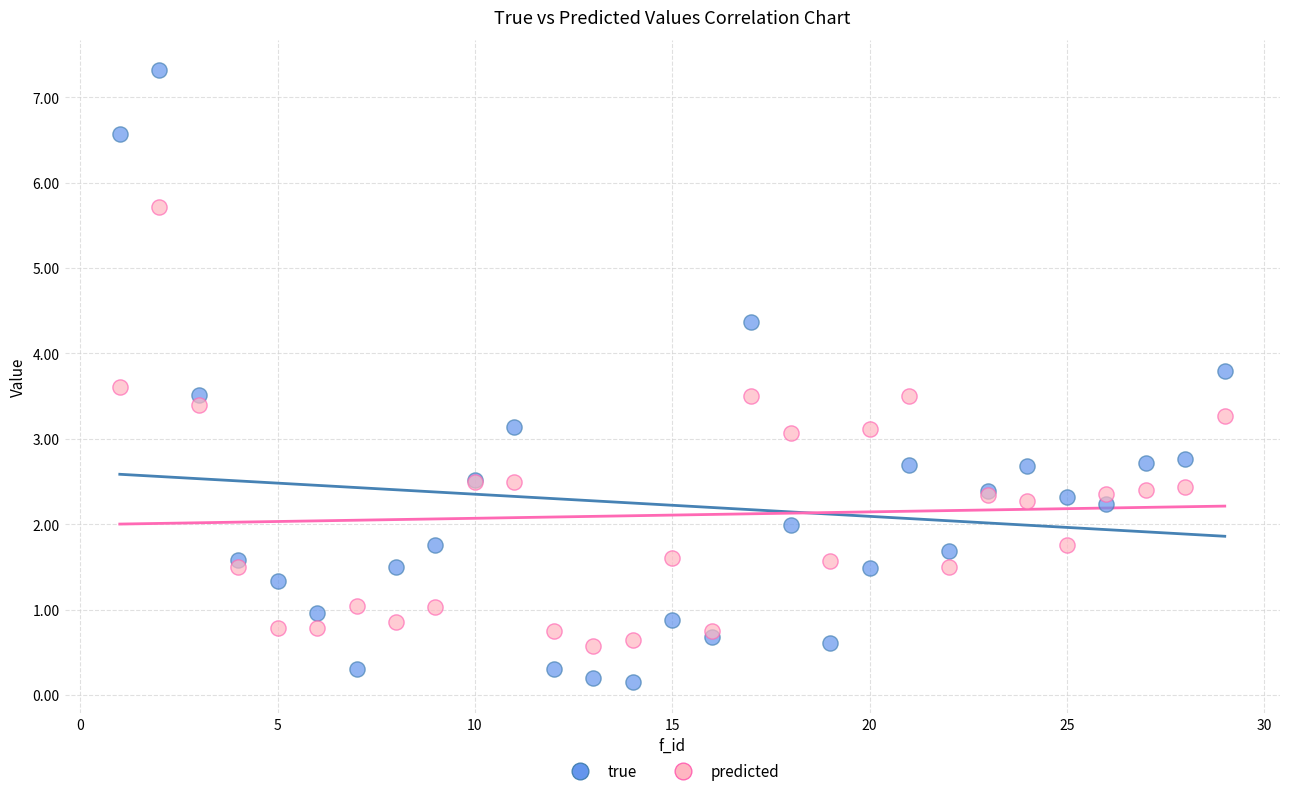

What are all the series names shown in the legend?

true, predicted